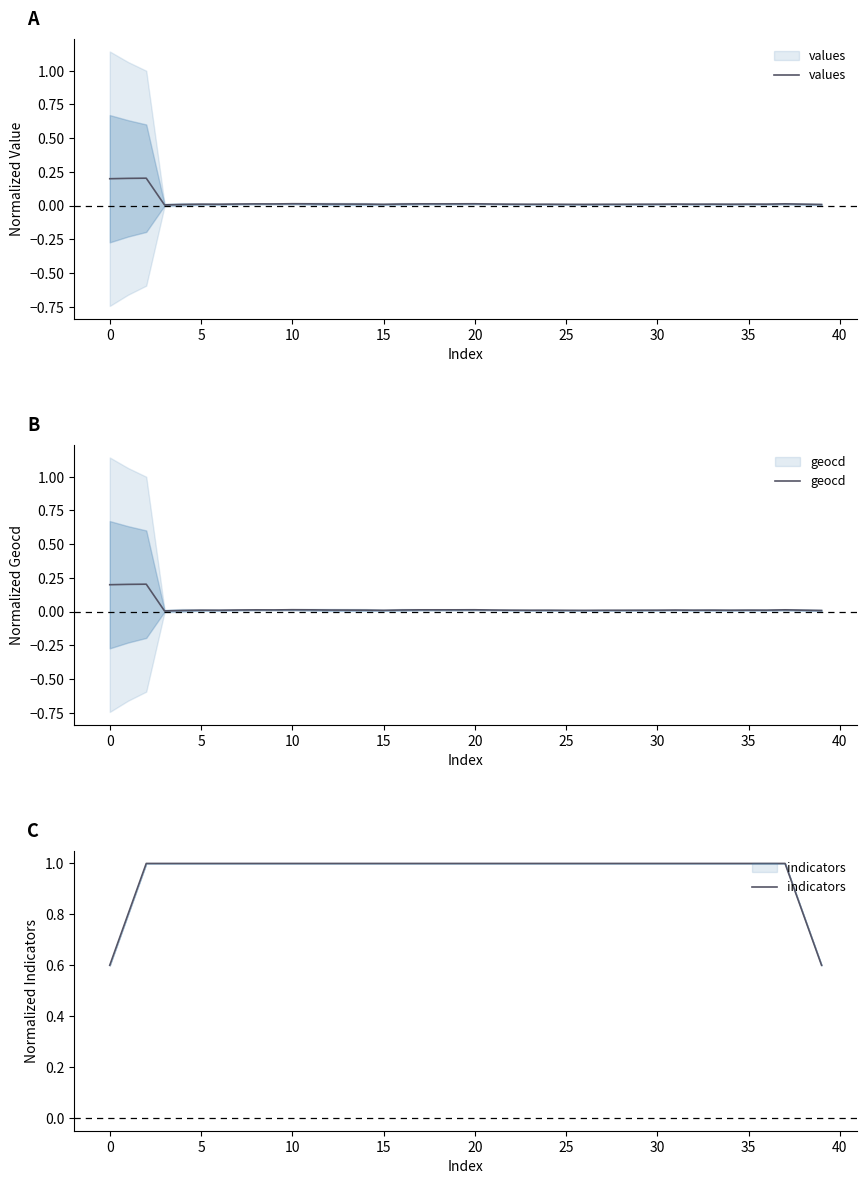

The values series shows 0.0 at 17. True or false?

False